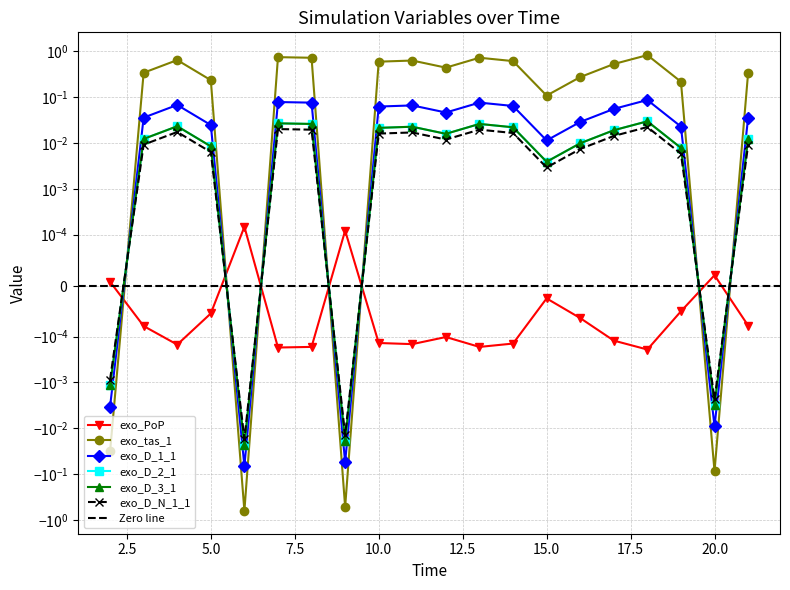

Does the chart have visible grid lines?

Yes